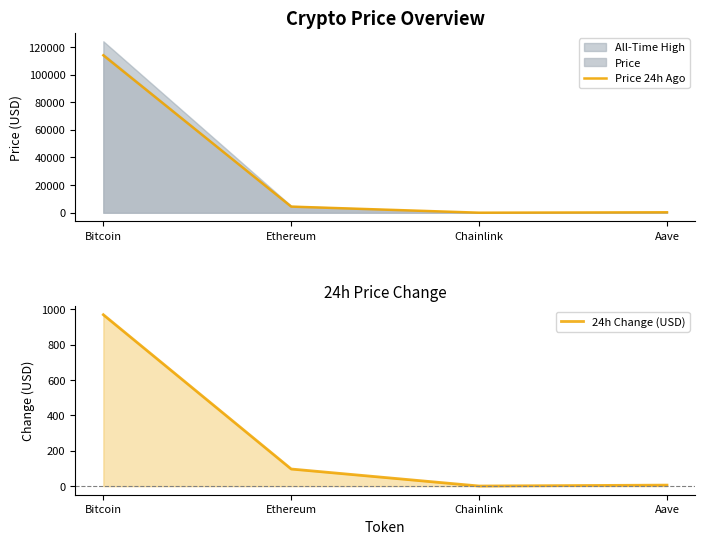

The value of Price 24h Ago at Ethereum is 4420.9. True or false?

True